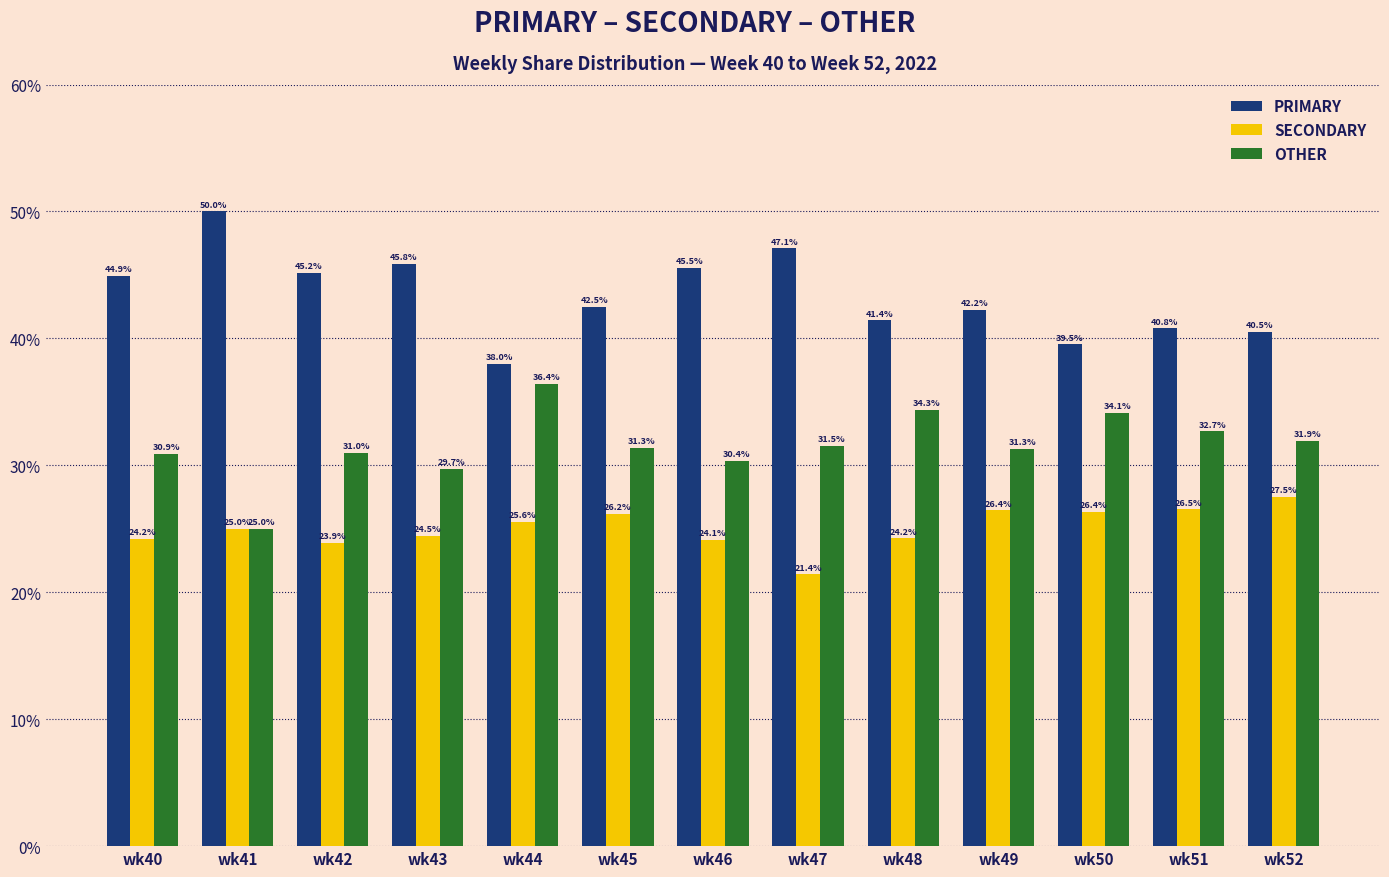

Which category has the highest value across all series?

wk41